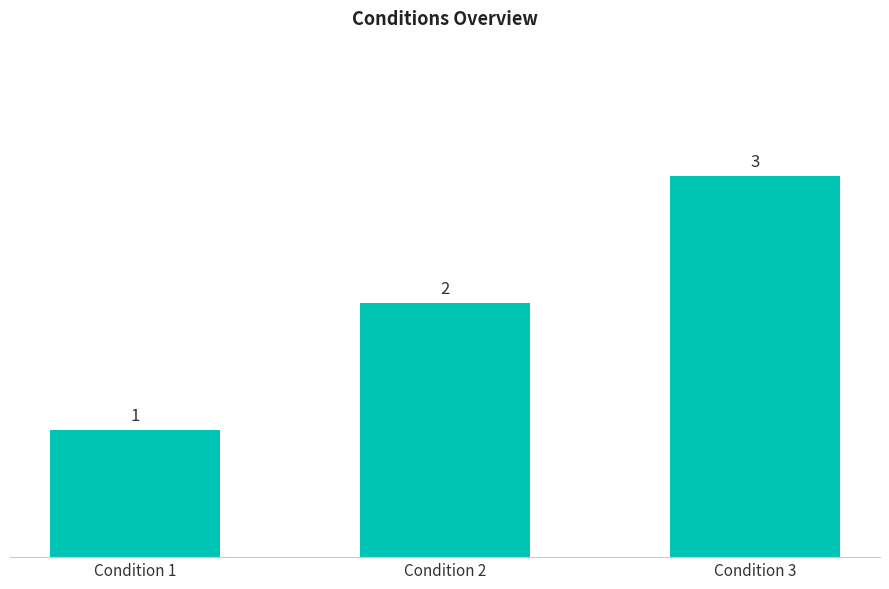

How many values are below 2?

1